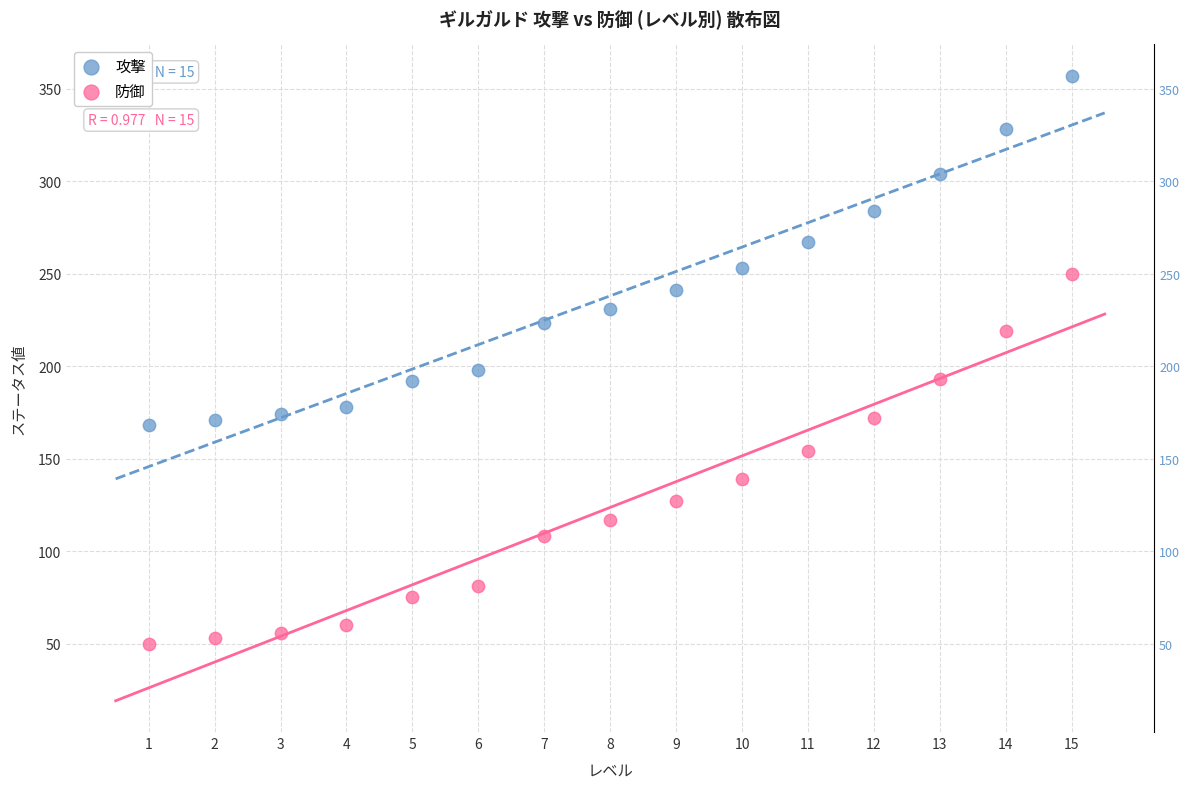

Which series contains the lowest Y value?

防御